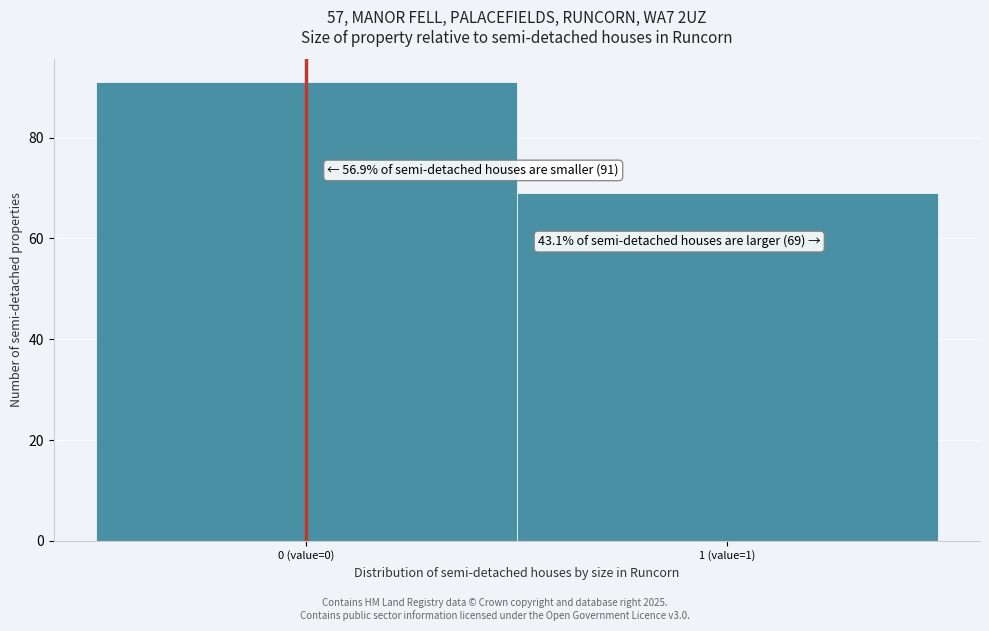

Reading right to left, transcribe all the data shown in this chart.

69	91